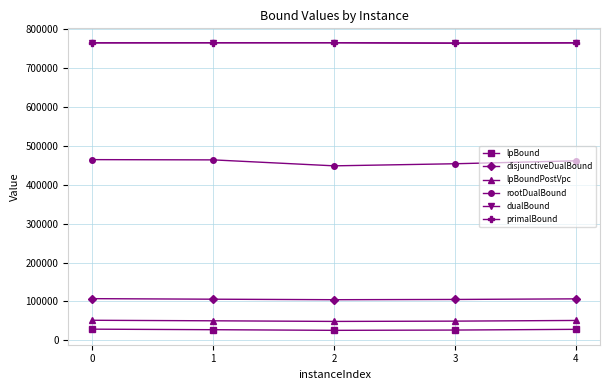

What is the difference between the maximum and minimum values in the lpBoundPostVpc series?

2963.5